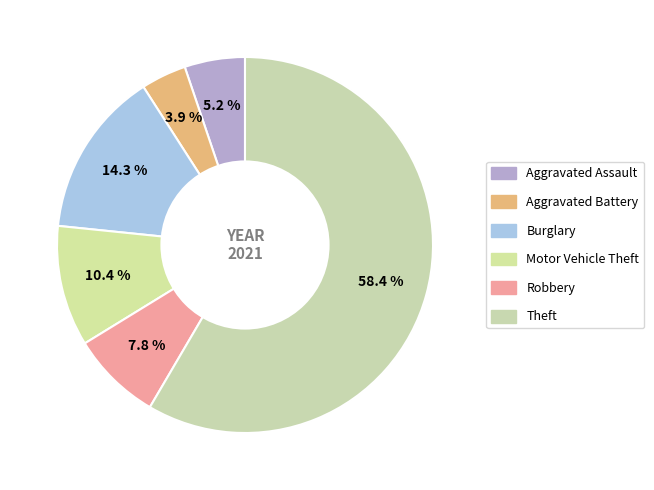

To the nearest percent, what is the difference between the largest and smallest slice percentages?

55%